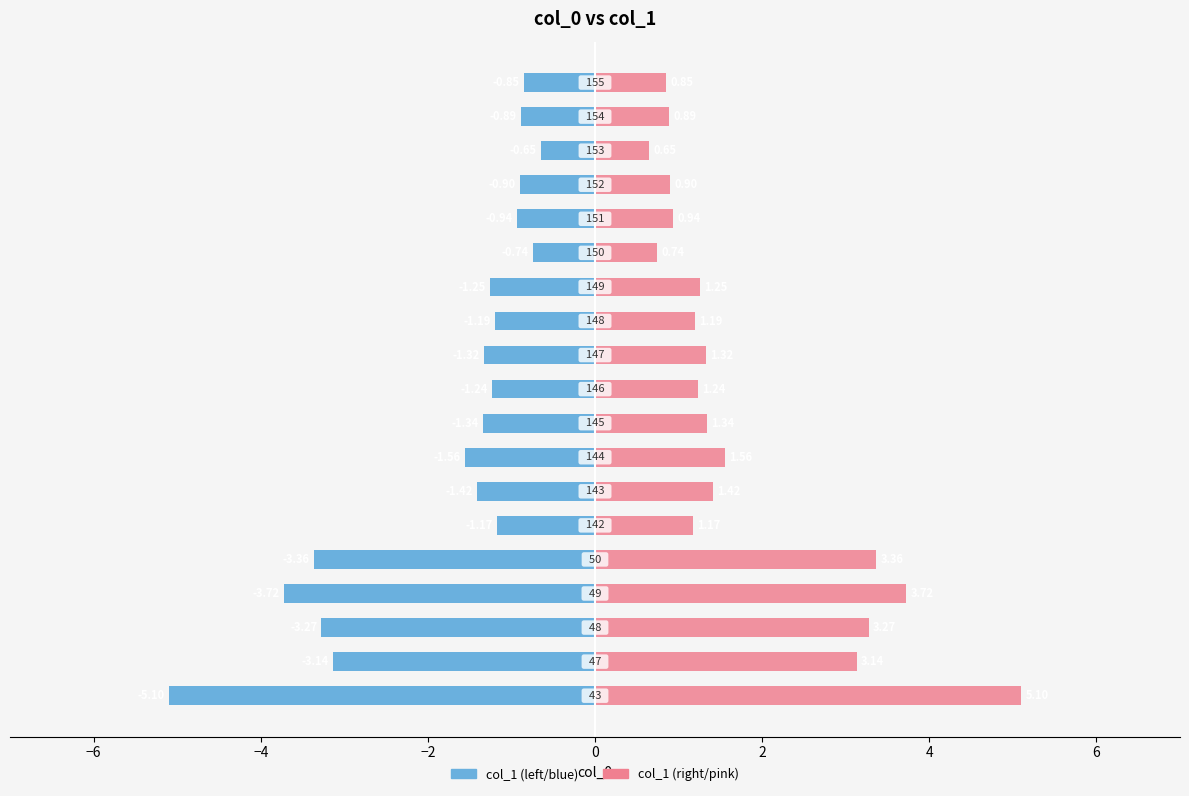

How many bars are there in each group?

2